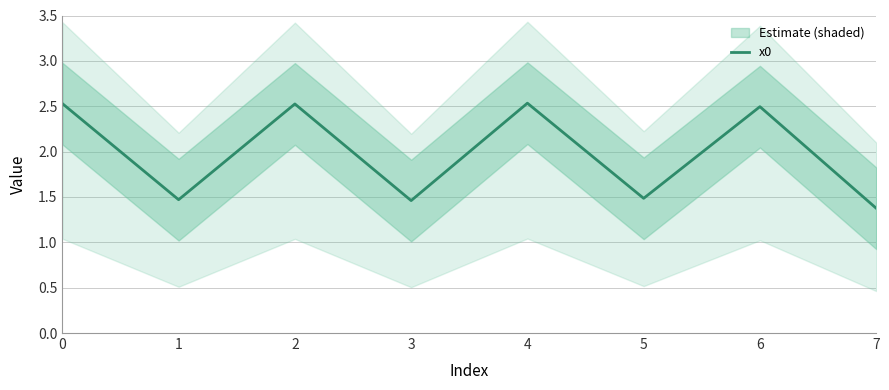

The value at 4 is 4.5. True or false?

False